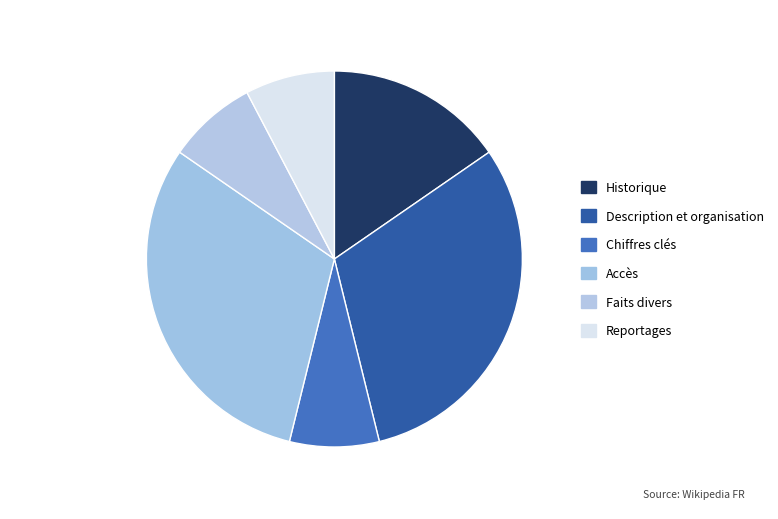

Is it true that Reportages is 1% of the pie?

False